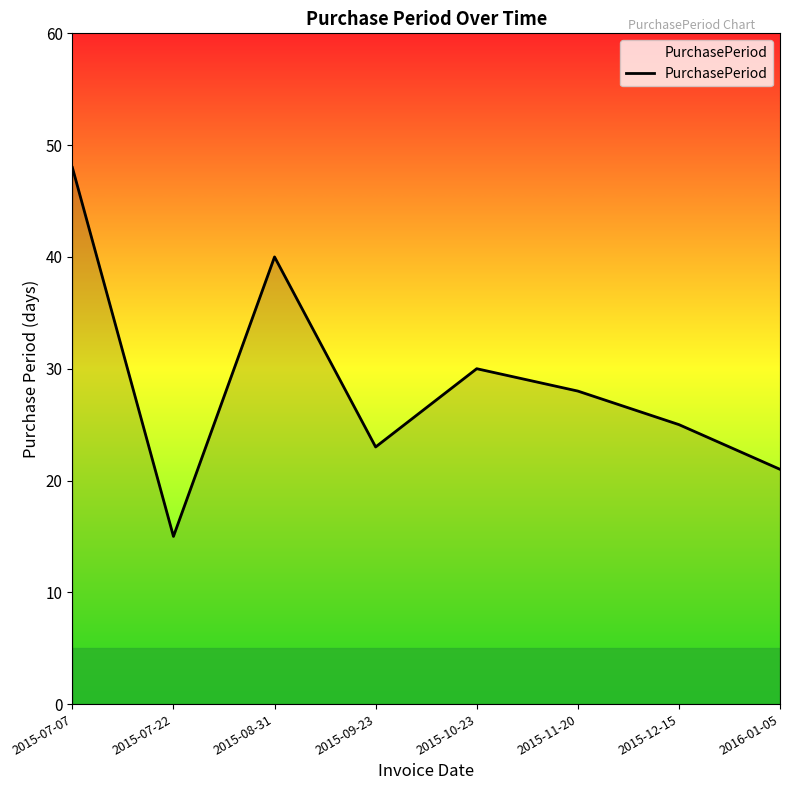

What is the difference between the maximum and minimum values?

33